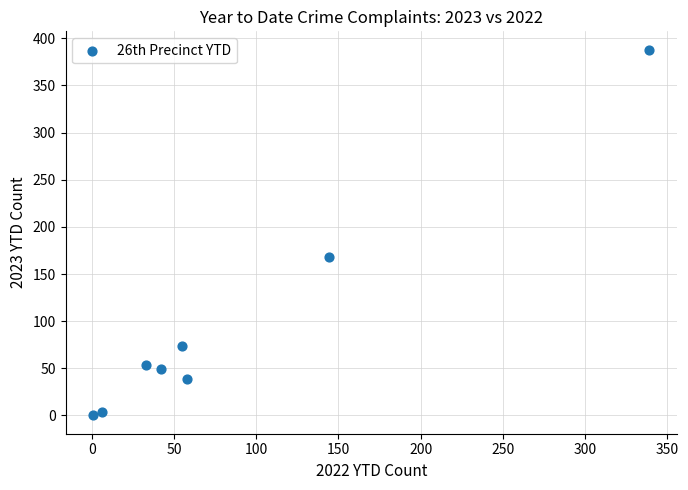

What is the range of Y values (max minus min)?

388